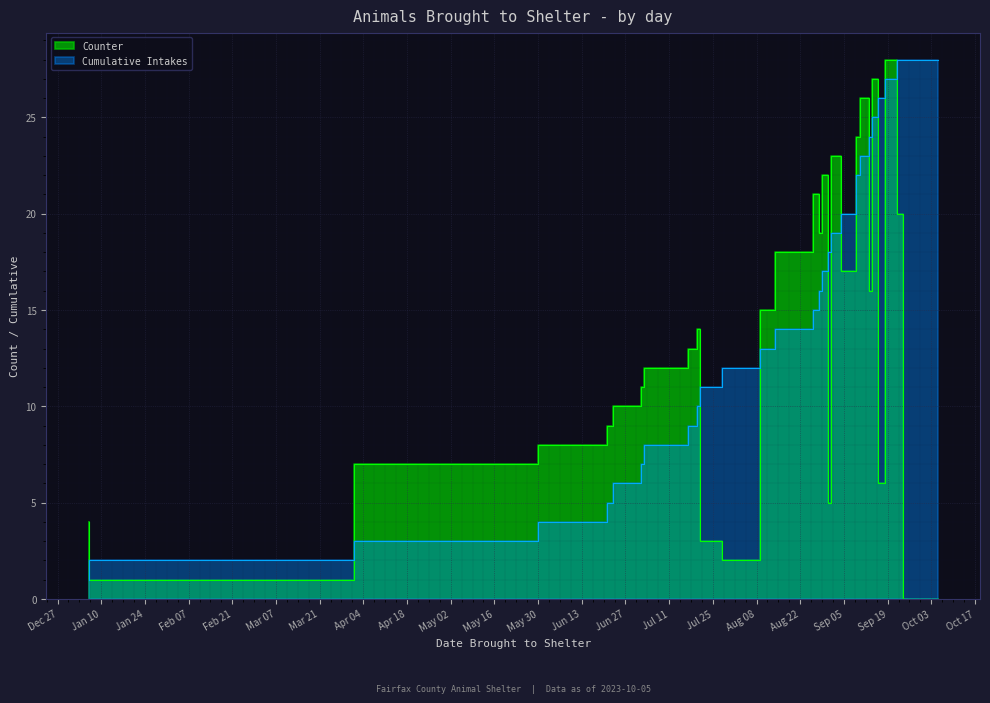

Which series has the largest range (max minus min)?

Counter